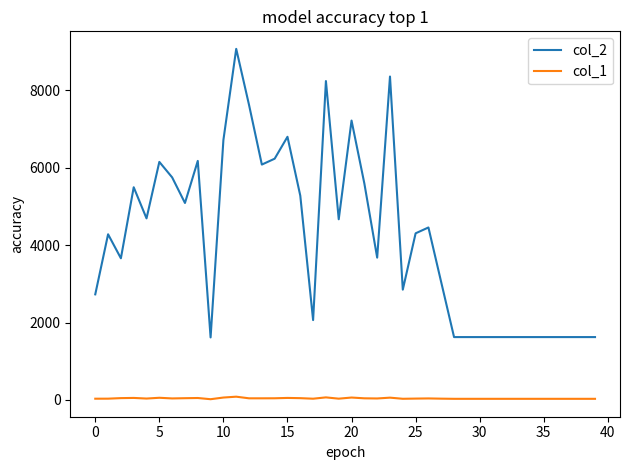

True or false: col_1 and col_2 cross at least once.

False